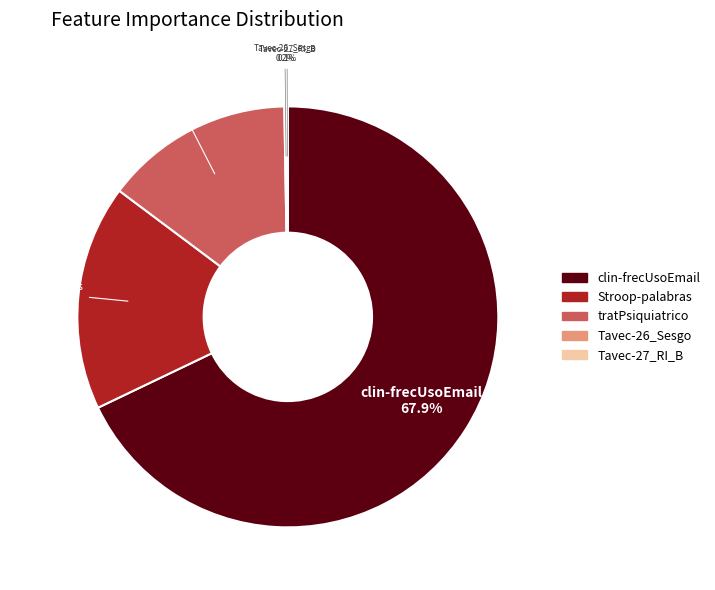

What is the largest slice in the pie chart?

clin-frecUsoEmail